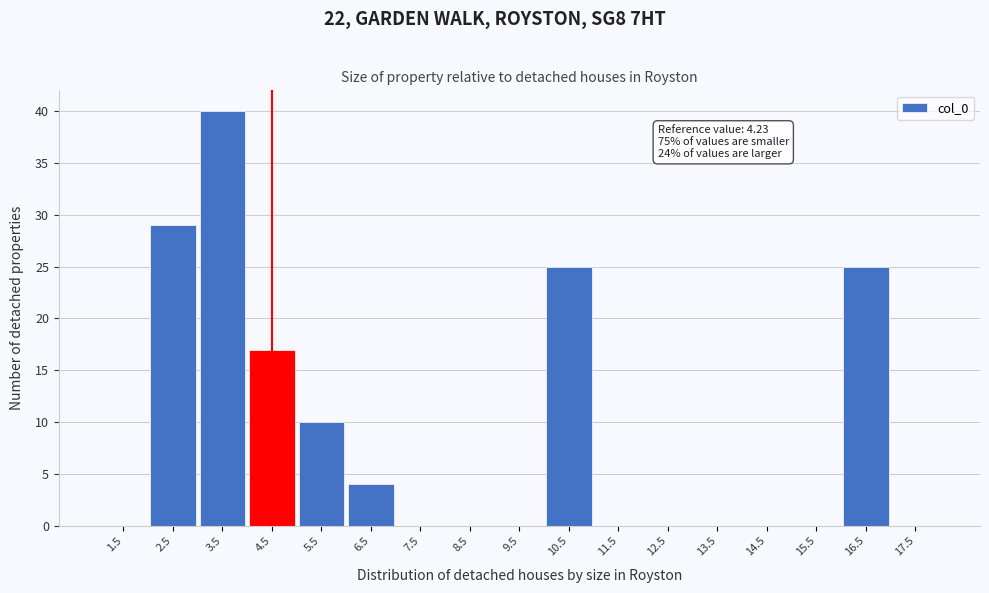

Which range on the x-axis has the tallest bar?

3 to 4